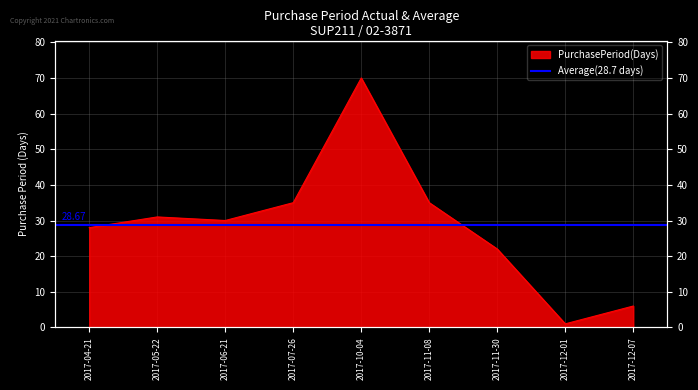

Which label corresponds to the largest value in the chart?

2017-10-04